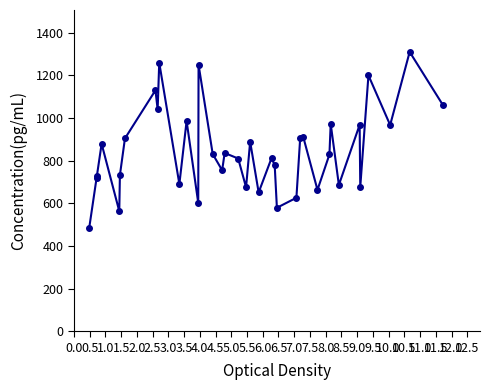

True or false: there are more than 1 points higher than both neighbors.

True